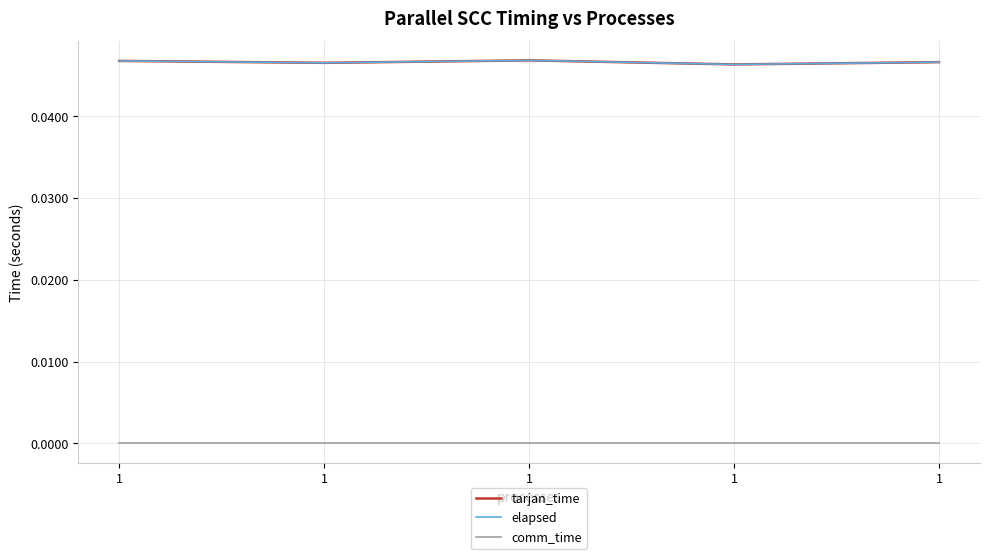

Does the chart have visible grid lines?

Yes